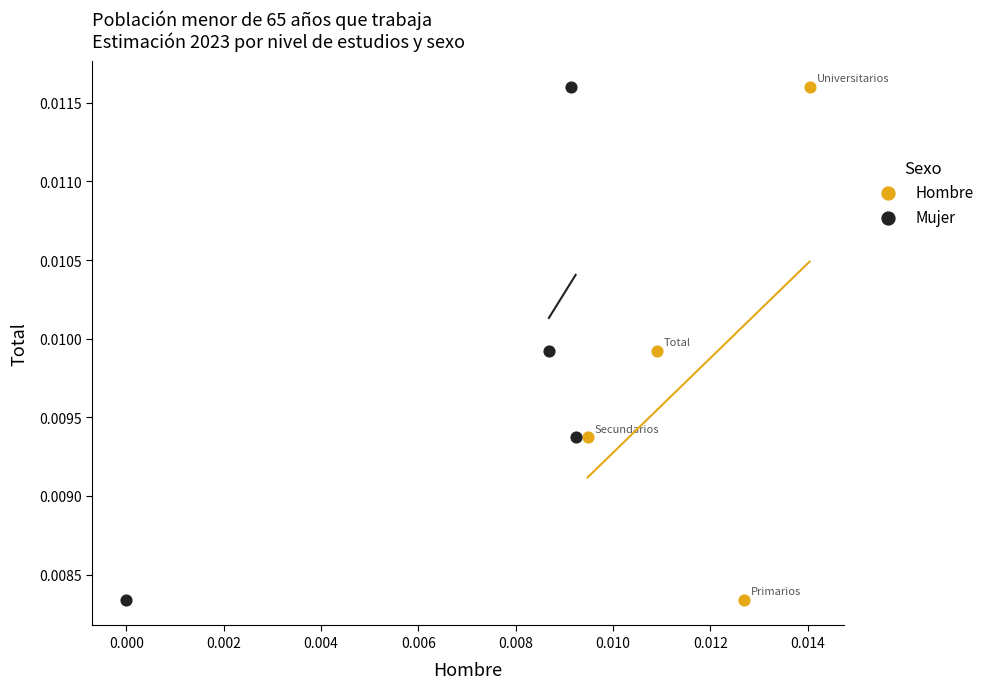

What are all the series names shown in the legend?

Hombre, Mujer